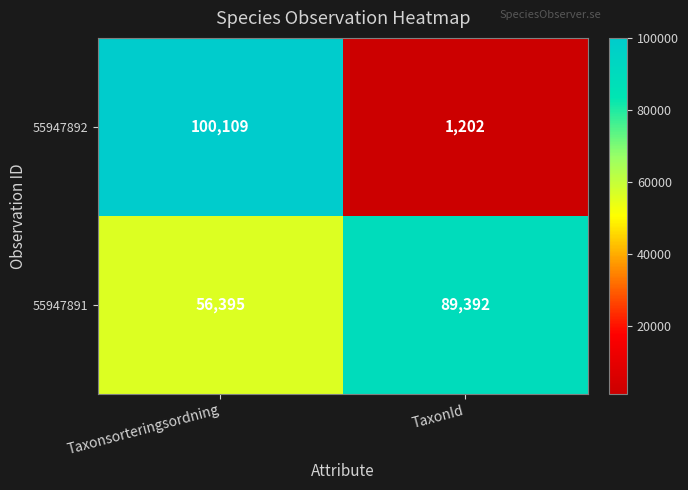

At how many categories does at least one series exceed 60895?

2